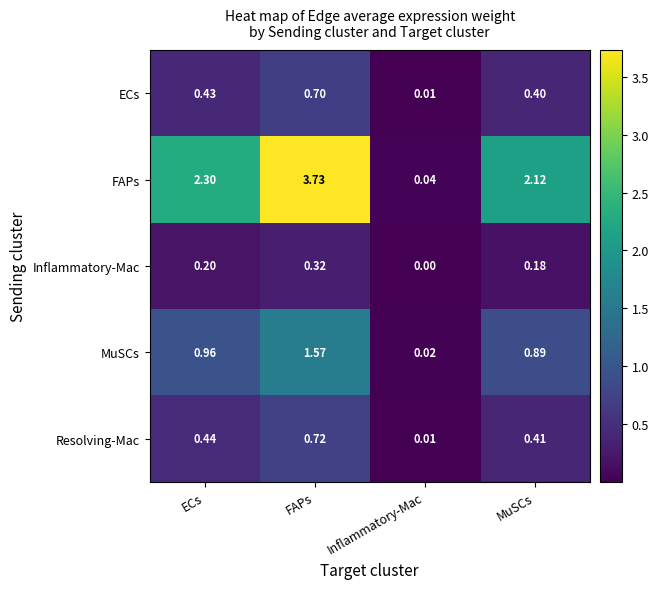

Which series has the largest range (max minus min)?

FAPs